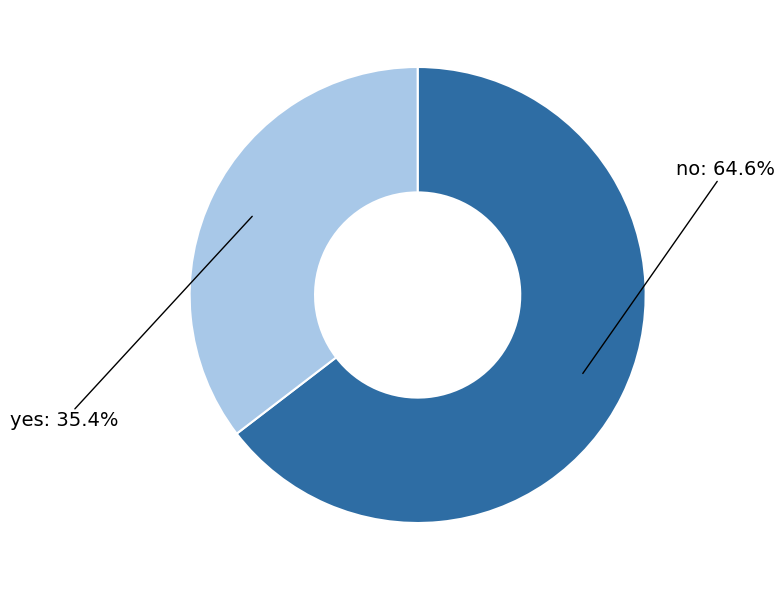

Is there a majority slice in this chart?

Yes